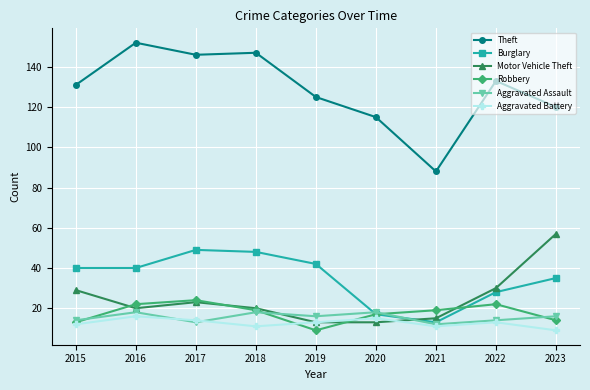

Reading right to left, list all the values displayed in this chart.

Theft: 2023=120	2022=133	2021=88	2020=115	2019=125	2018=147	2017=146	2016=152	2015=131
Burglary: 2023=35	2022=28	2021=13	2020=17	2019=42	2018=48	2017=49	2016=40	2015=40
Motor Vehicle Theft: 2023=57	2022=30	2021=15	2020=13	2019=13	2018=20	2017=23	2016=20	2015=29
Robbery: 2023=14	2022=22	2021=19	2020=17	2019=9	2018=19	2017=24	2016=22	2015=13
Aggravated Assault: 2023=16	2022=14	2021=12	2020=18	2019=16	2018=18	2017=13	2016=18	2015=14
Aggravated Battery: 2023=9	2022=13	2021=11	2020=15	2019=13	2018=11	2017=14	2016=16	2015=12